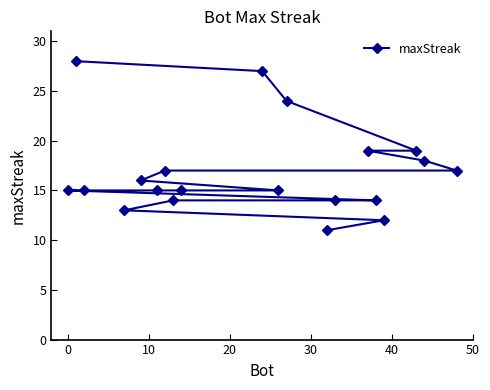

What is the maximum value shown in the chart?

28